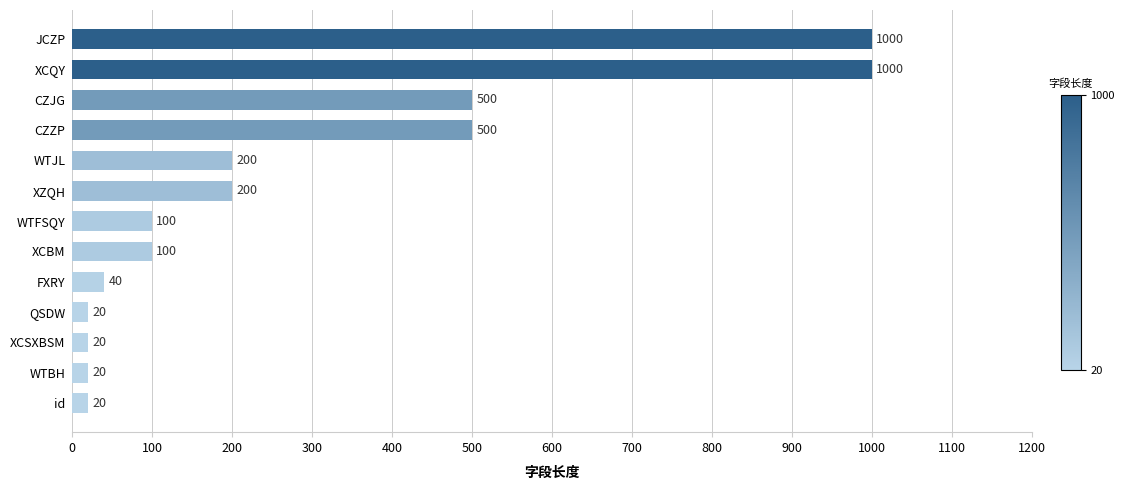

Are the bars grouped side by side (vs. stacked)?

No